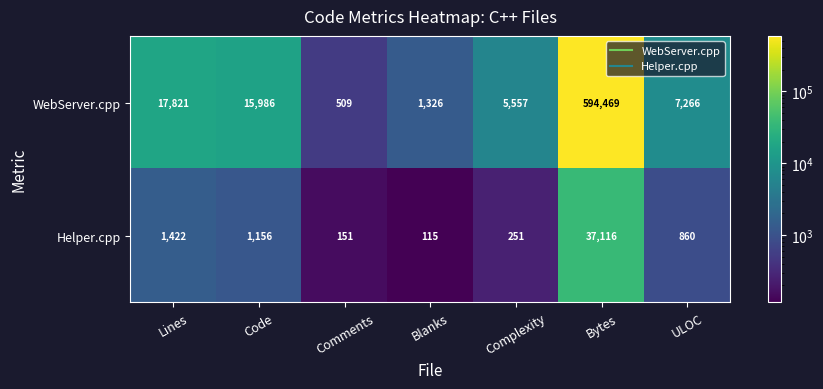

What is the maximum value shown in the chart?

594469